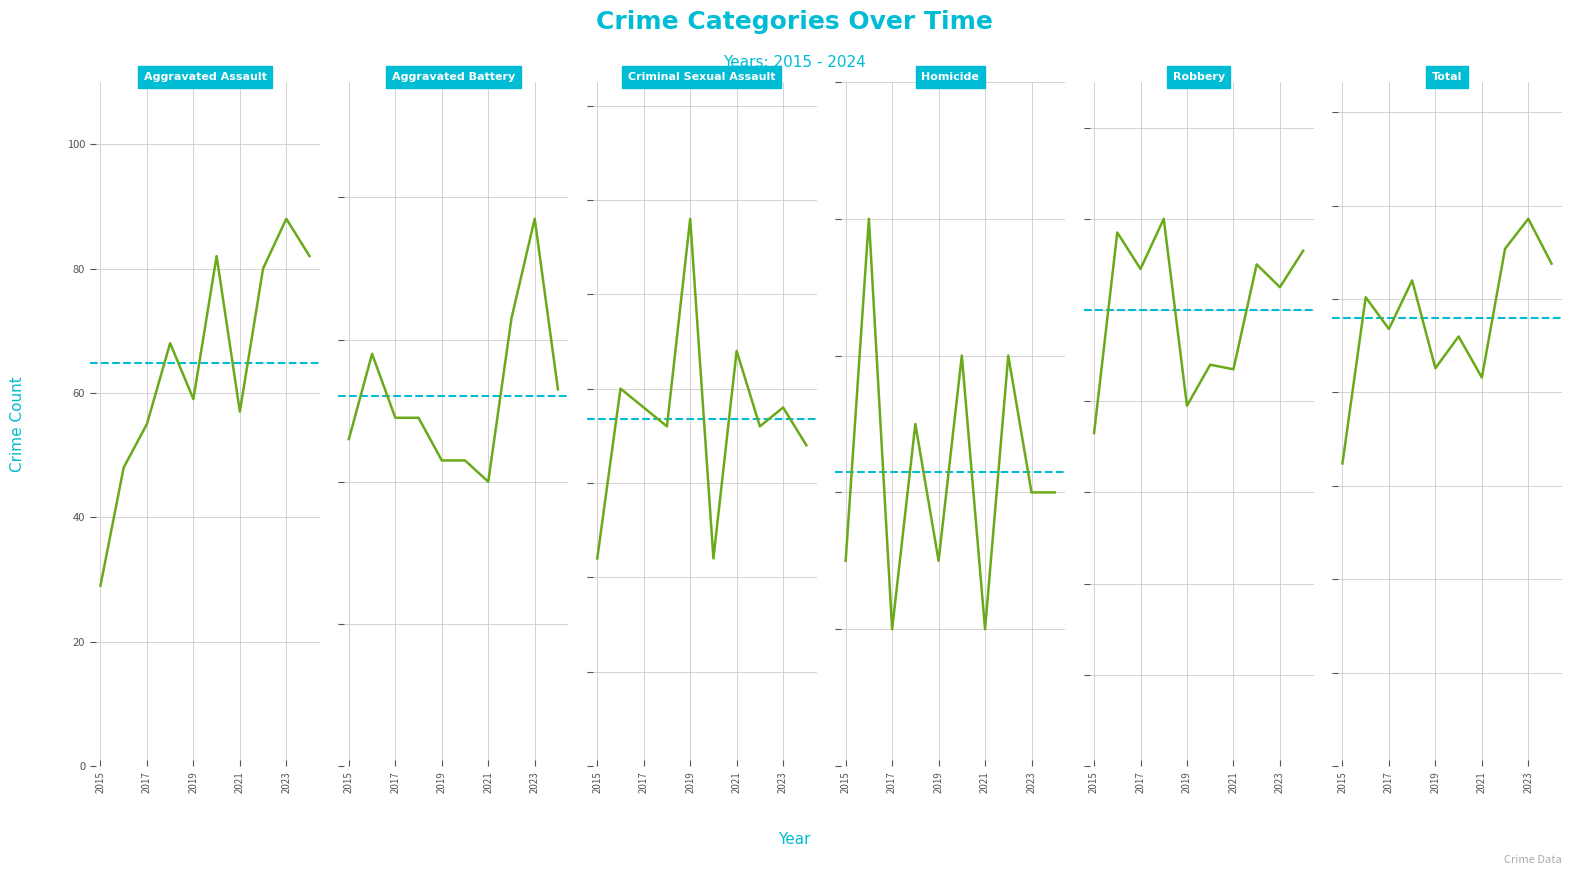

What is the highest value of the Aggravated Battery series?

77